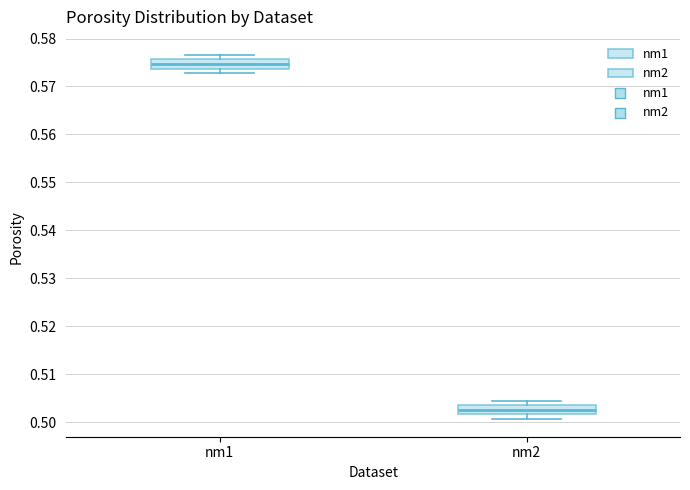

Reading left to right, transcribe this box plot: for each box, give where its median line is, the range the box spans, and where its two whiskers end, as read against the y-axis. The values are not printed on the chart, so give them approximately, as read against the axis.

nm1: median 0.575, box 0.574 to 0.576, whiskers 0.573 to 0.577
nm2: median 0.503 (inside the box), box 0.502 to 0.503, whiskers 0.501 to 0.504